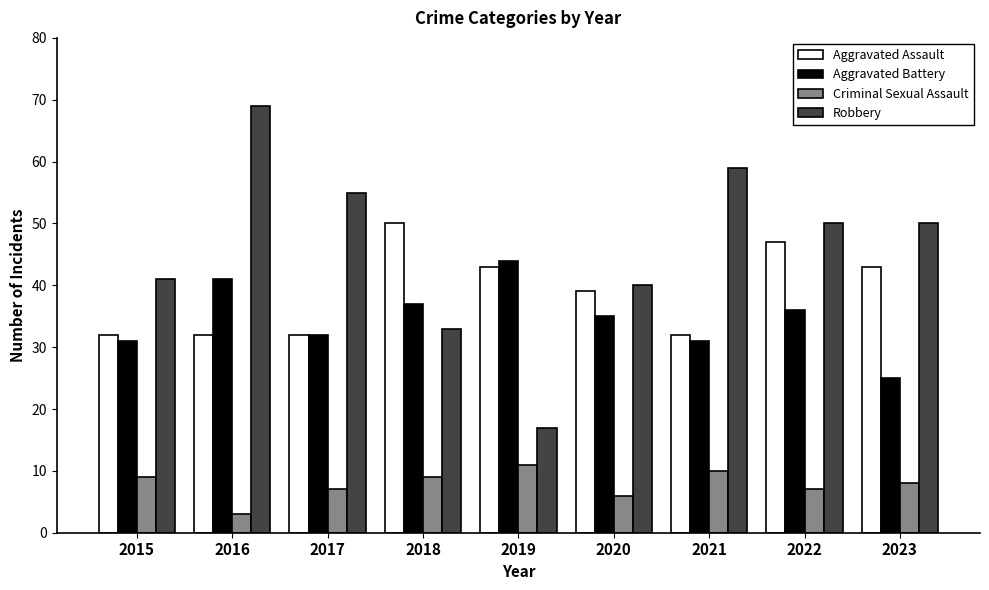

What is the sum of the Aggravated Assault values at 2019 and 2021?

75